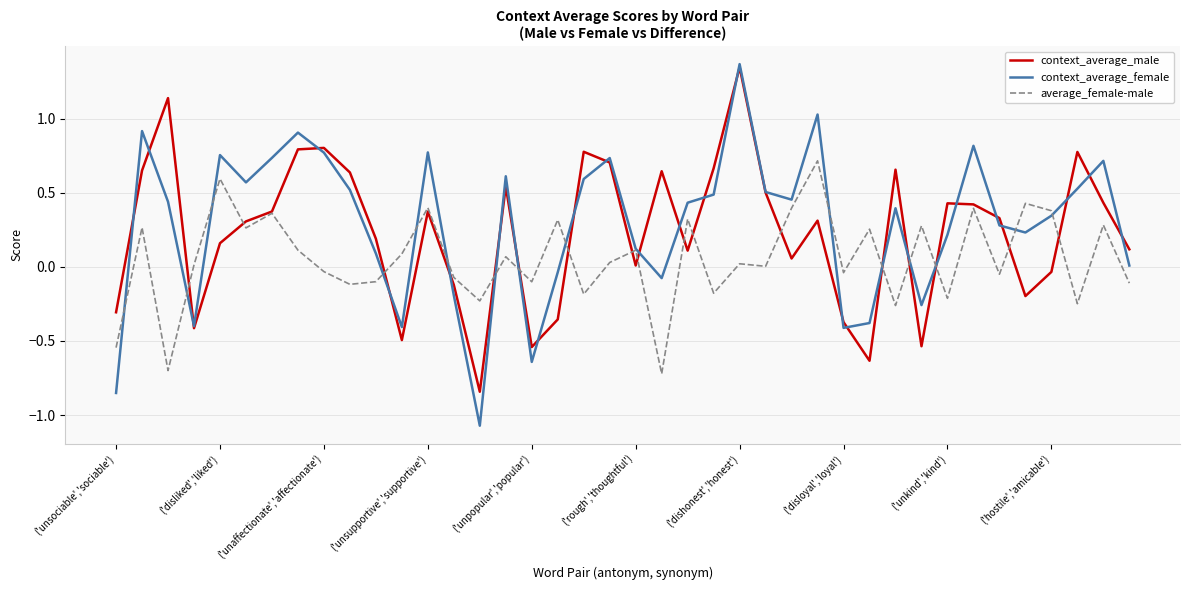

Which series has the largest range (max minus min)?

context_average_female